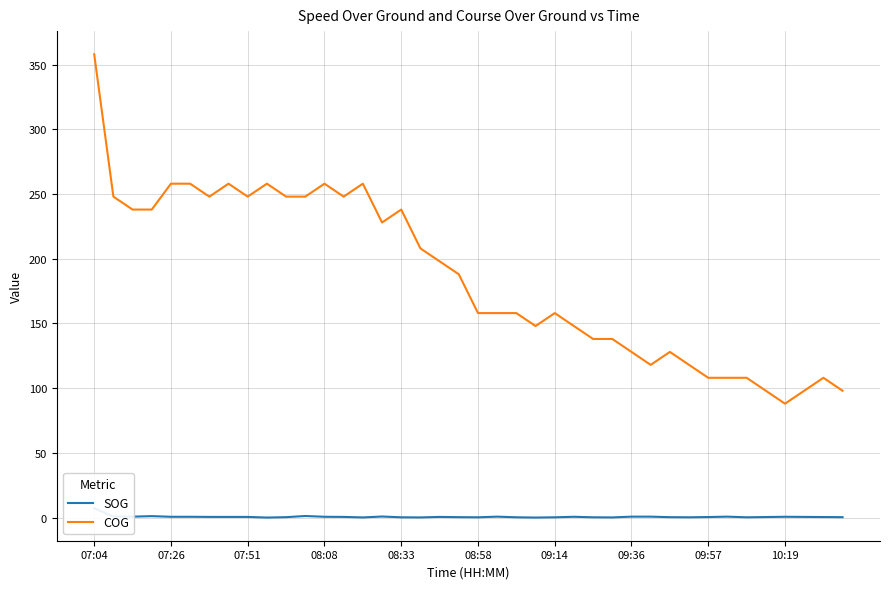

List the series in order of their peak value, highest first.

COG, SOG